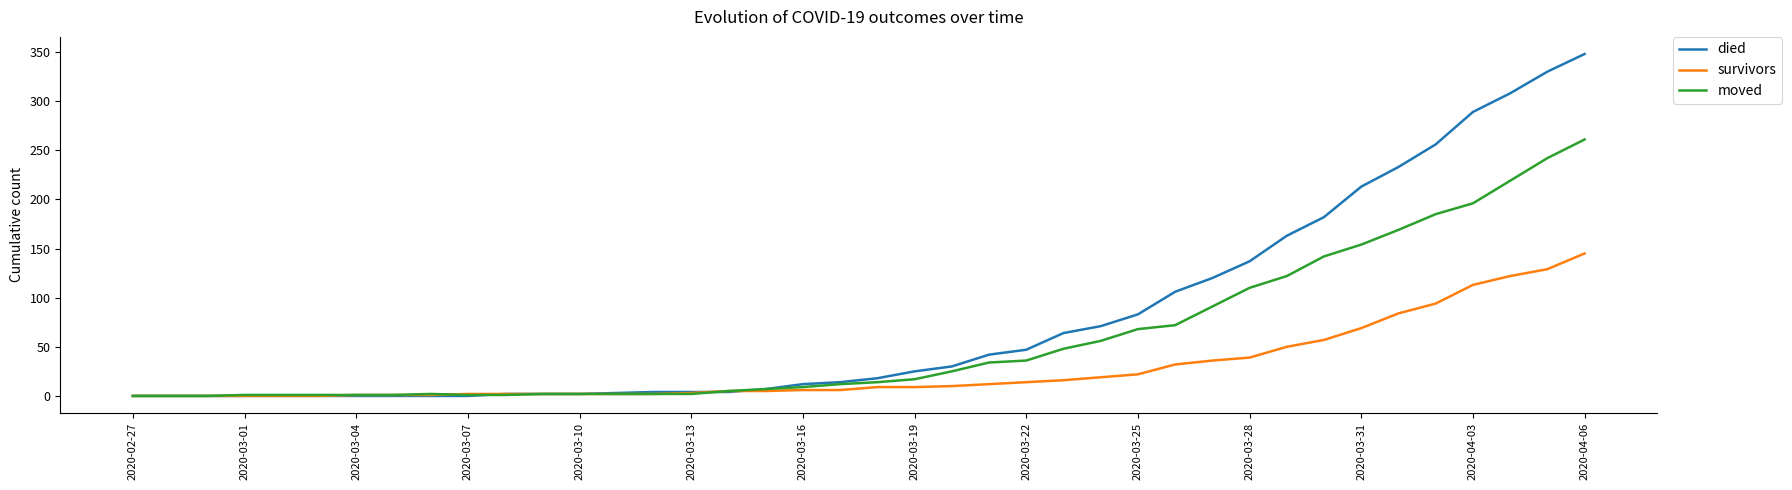

Rank the series by their average value, from highest to lowest.

died, moved, survivors